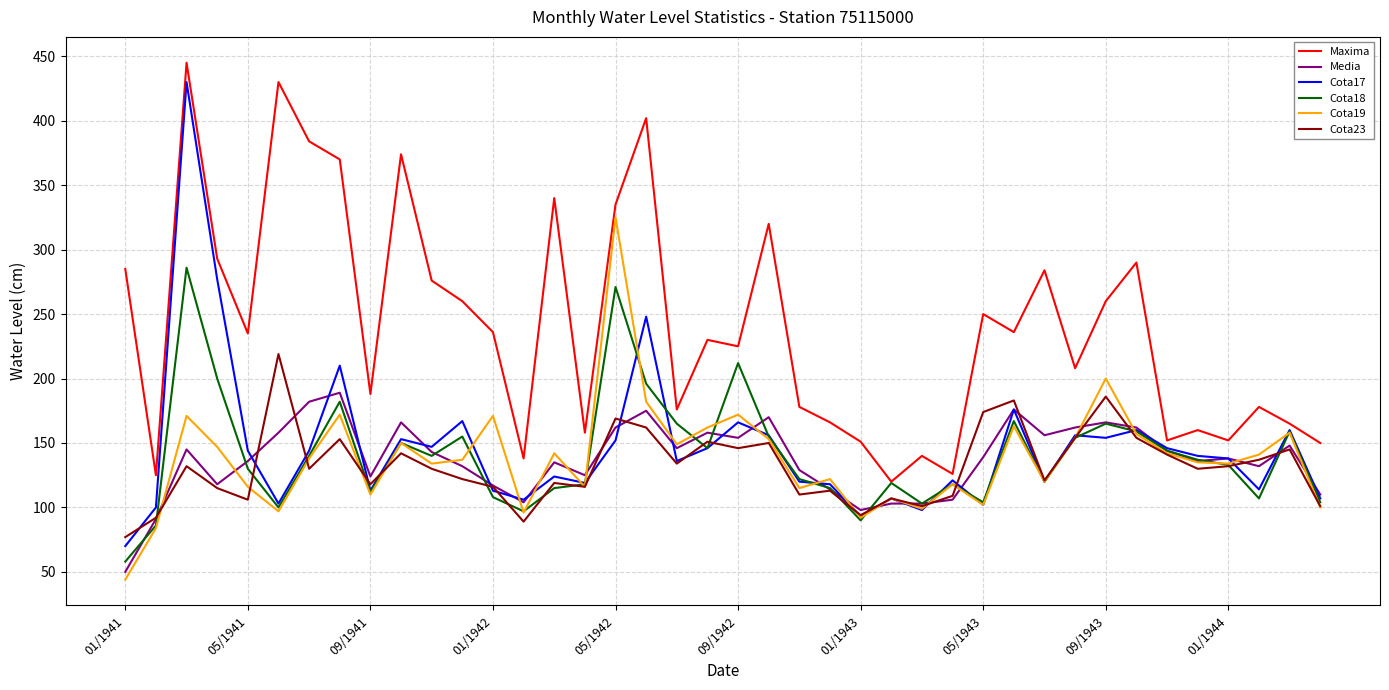

After their last crossing, which series has the higher values: Cota23 or Cota17?

Cota17